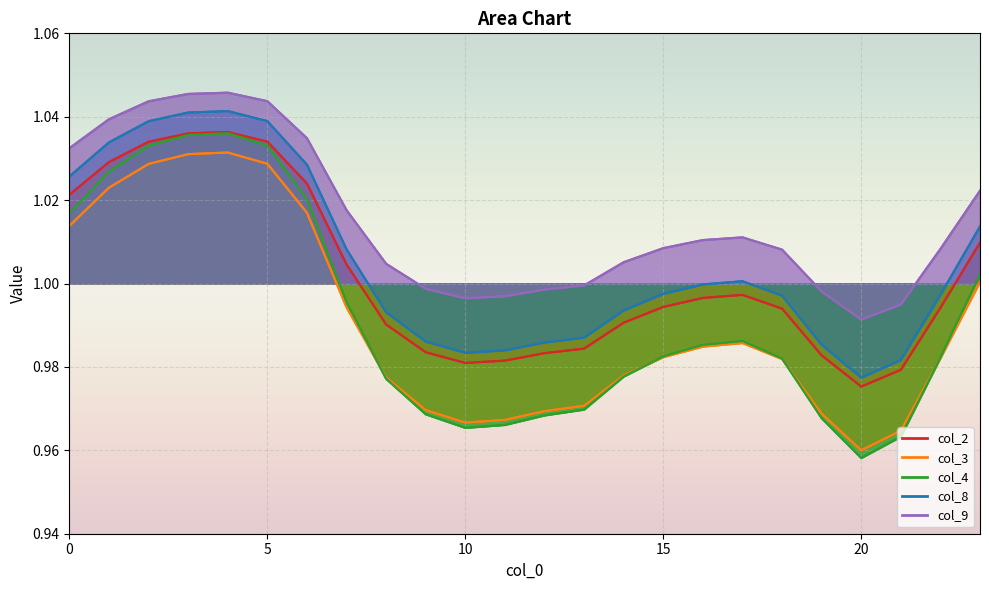

Which series has the largest range (max minus min)?

col_4